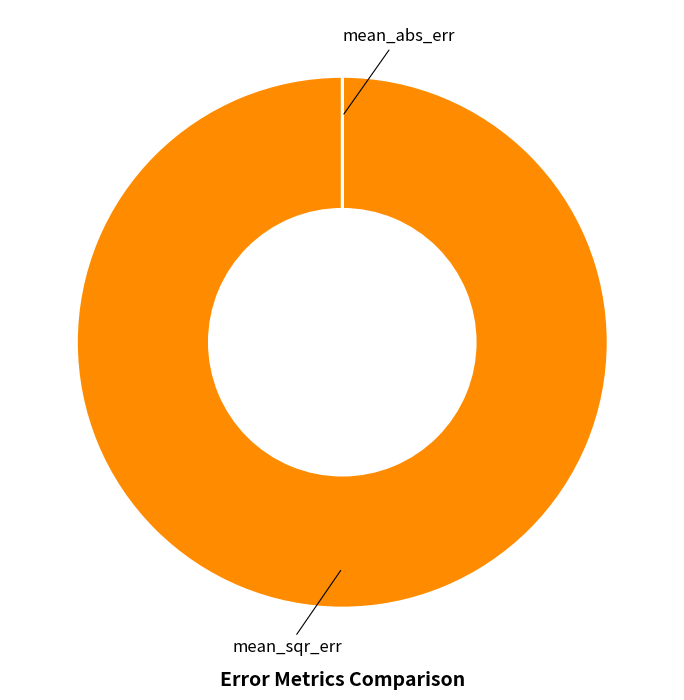

Is it true that mean_sqr_err is 94% of the pie?

False